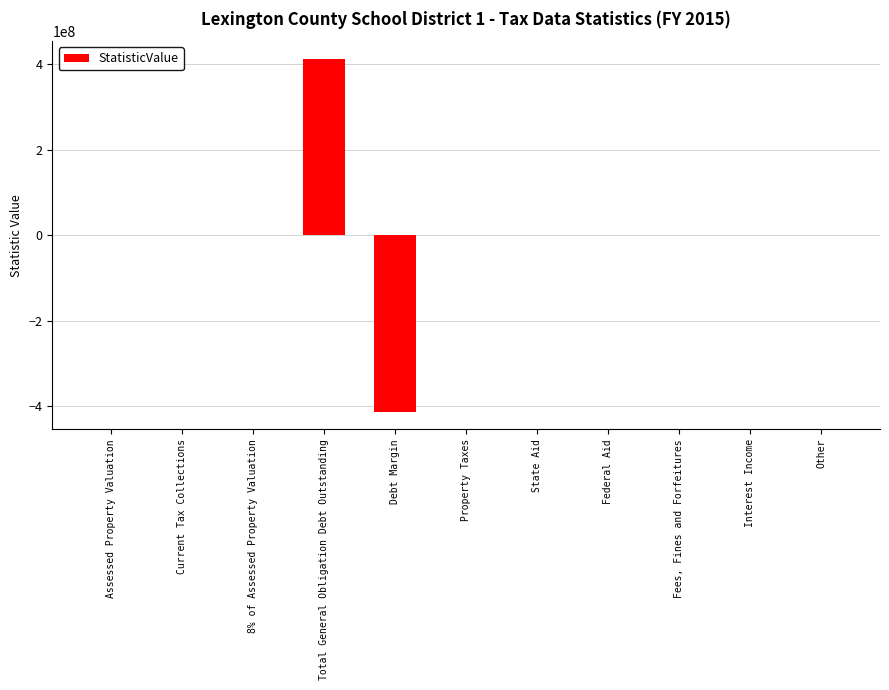

The value at Property Taxes is 0. True or false?

True